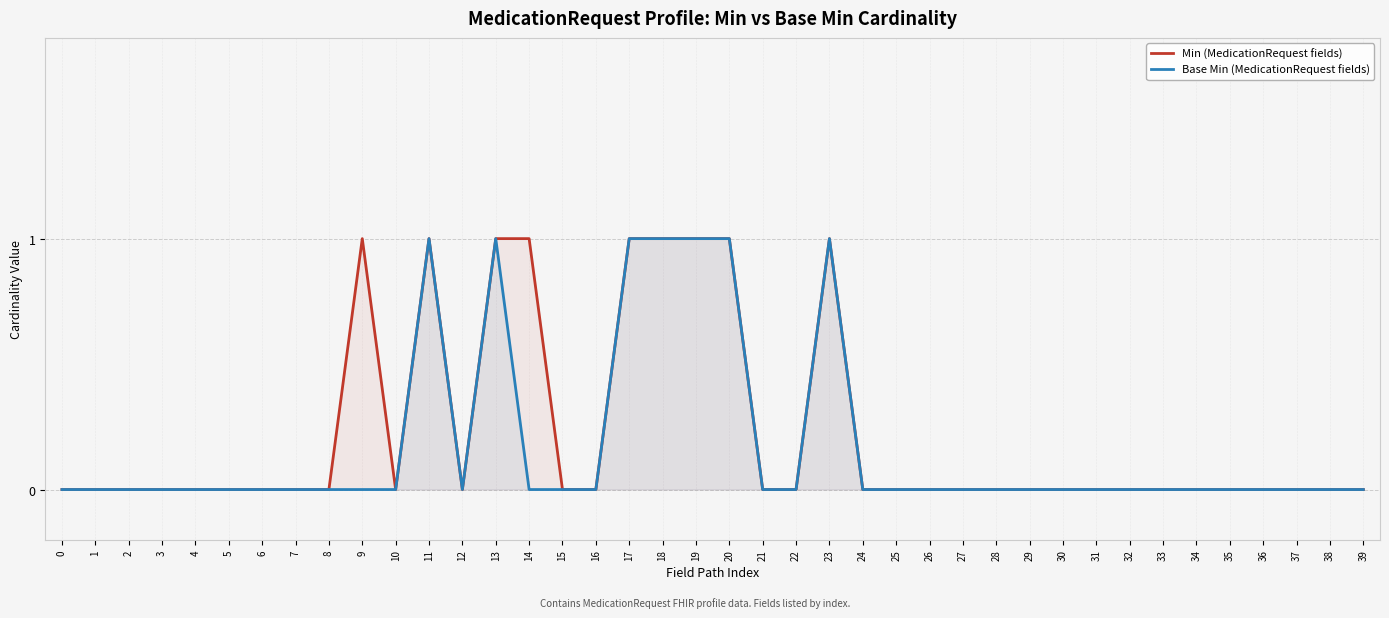

Where is the first local minimum for Base Min (MedicationRequest fields)?

12